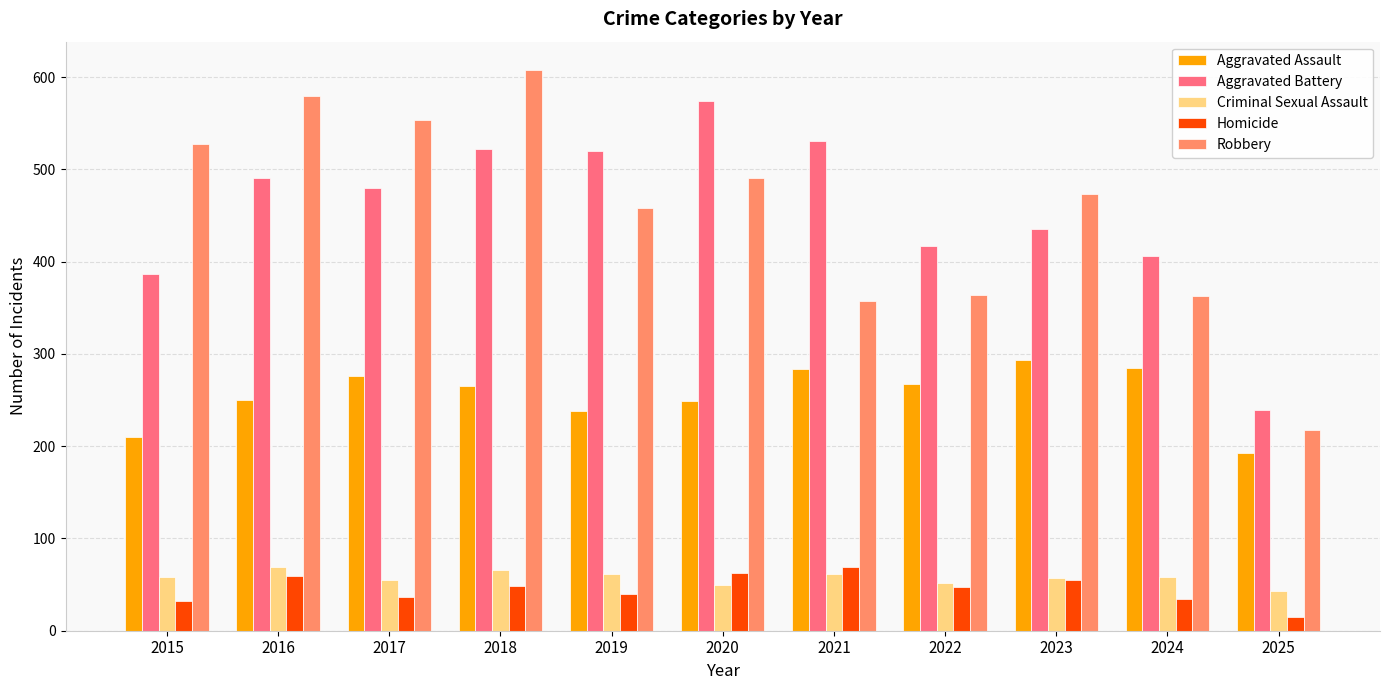

Which category has the lowest value in the Homicide series?

2025